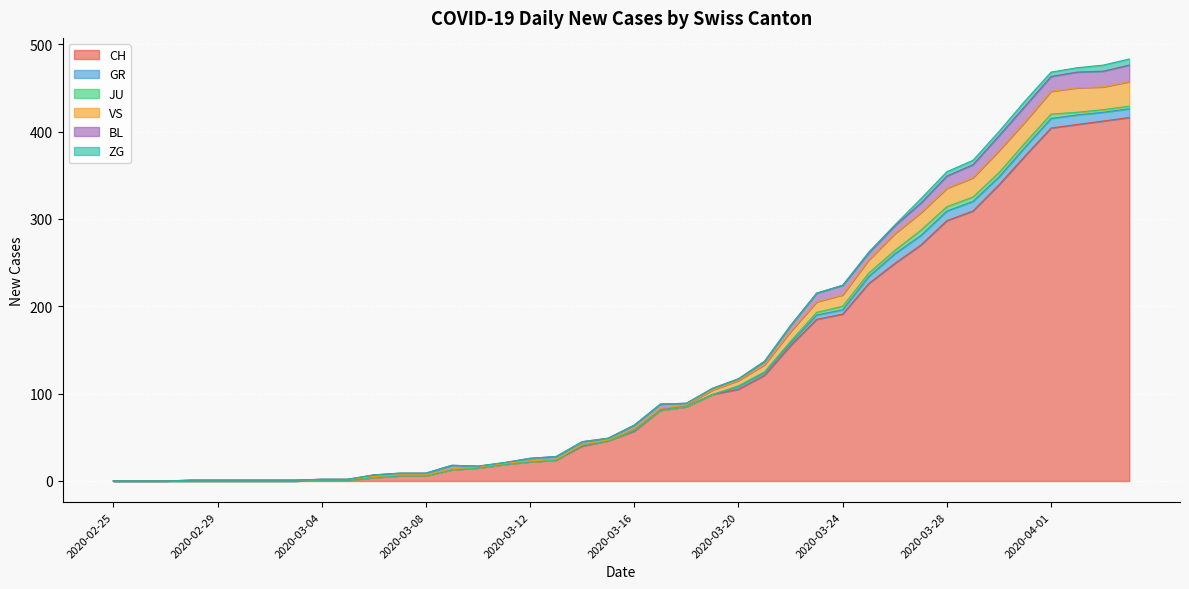

Which series has the largest total across all categories?

CH